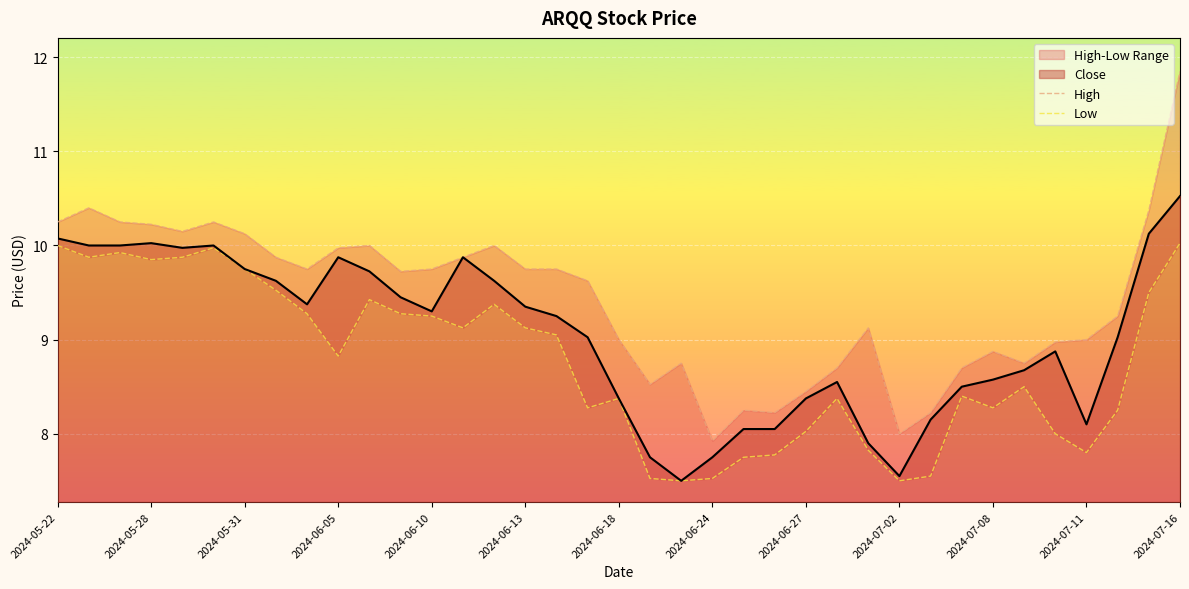

The value of Close at 2024-07-11 is 2.5. True or false?

False